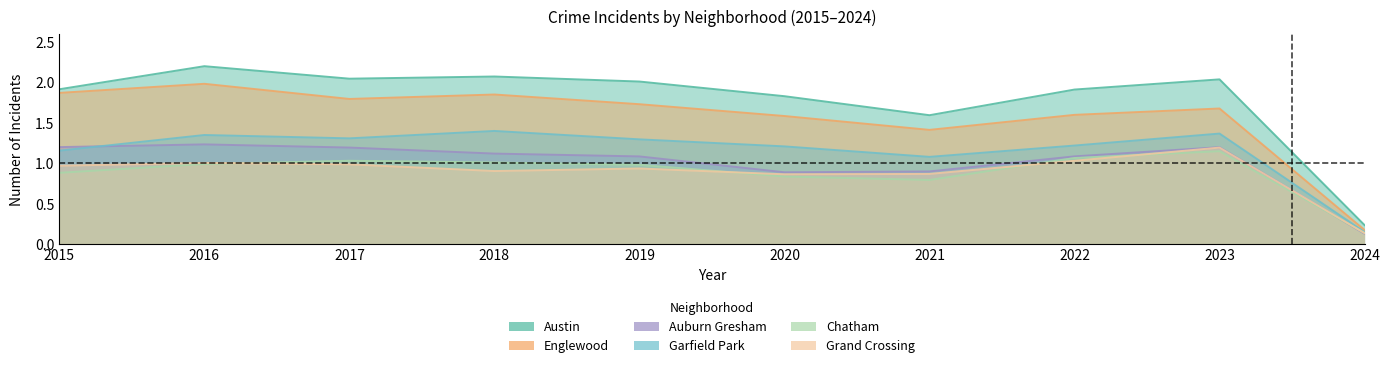

After their last crossing, which series has the higher values: Auburn Gresham or Garfield Park?

Garfield Park